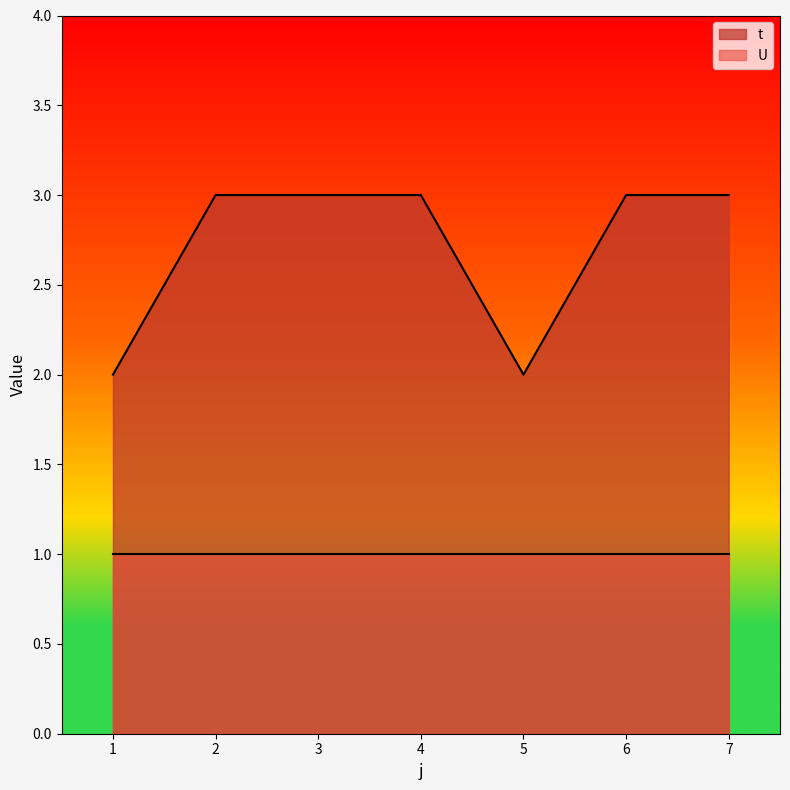

What is the sum of all values?

19